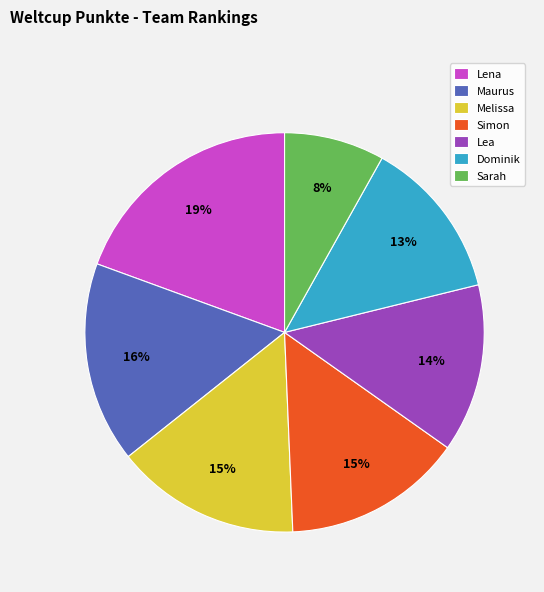

Combined, do Maurus and Simon account for over 50%?

No